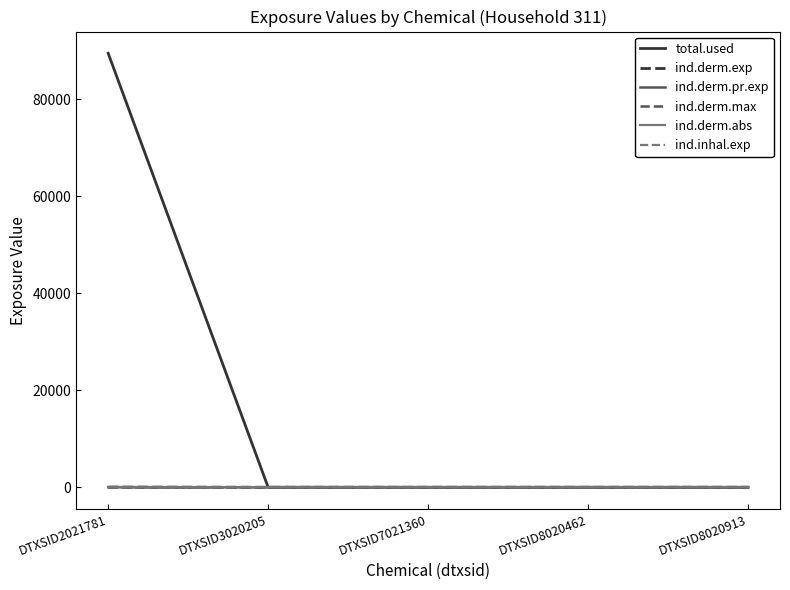

Reading left to right, what are all the values shown in this chart?

total.used: DTXSID2021781=89517.7	DTXSID3020205=0.0	DTXSID7021360=0.0	DTXSID8020462=0.0	DTXSID8020913=0.0
ind.derm.exp: DTXSID2021781=31.8	DTXSID3020205=0.0	DTXSID7021360=0.0	DTXSID8020462=0.0	DTXSID8020913=0.0
ind.derm.pr.exp: DTXSID2021781=31.8	DTXSID3020205=0.0	DTXSID7021360=0.0	DTXSID8020462=0.0	DTXSID8020913=0.0
ind.derm.max: DTXSID2021781=0.0	DTXSID3020205=0.0	DTXSID7021360=0.0	DTXSID8020462=0.0	DTXSID8020913=0.0
ind.derm.abs: DTXSID2021781=11.8	DTXSID3020205=0.0	DTXSID7021360=0.0	DTXSID8020462=0.0	DTXSID8020913=0.0
ind.inhal.exp: DTXSID2021781=0.0	DTXSID3020205=0.0	DTXSID7021360=0.0	DTXSID8020462=0.0	DTXSID8020913=0.0